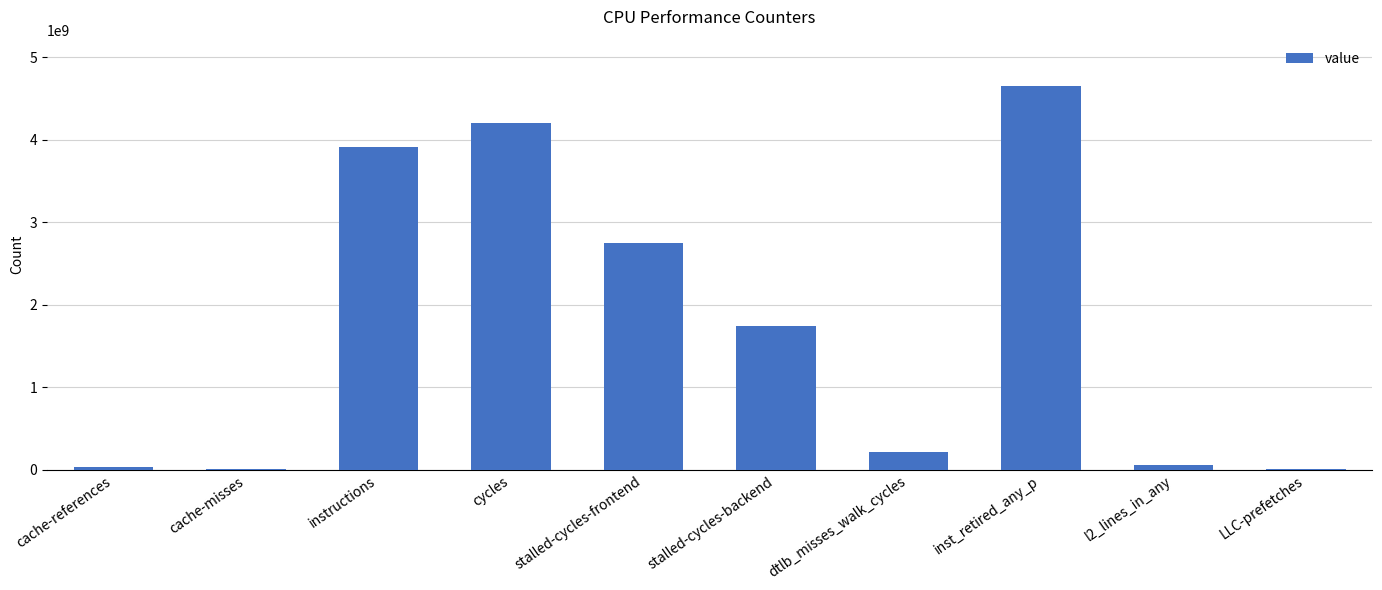

What is the greatest value displayed?

4653885392